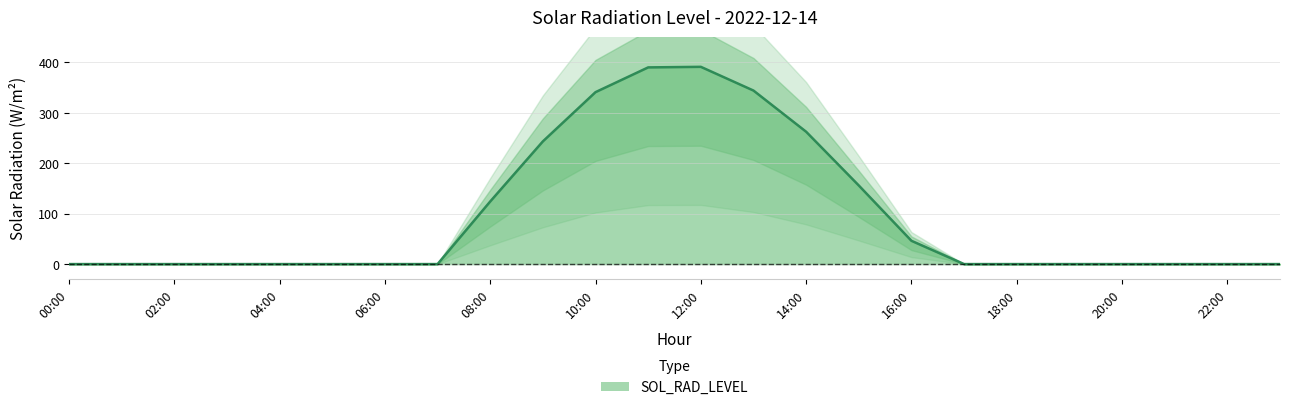

What is the difference between the maximum and minimum values?

391.1